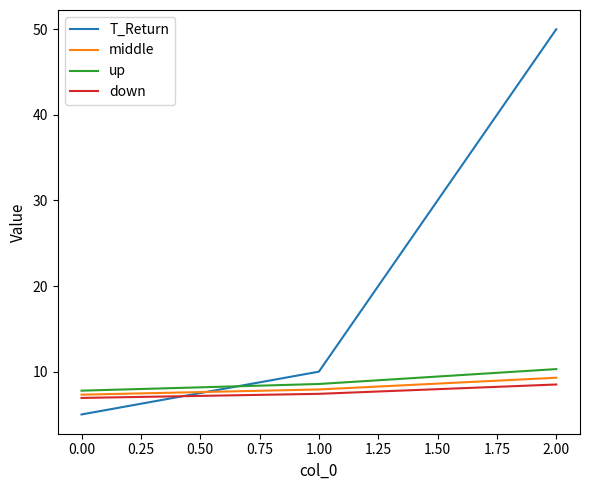

What position from the left is 0.00?

1